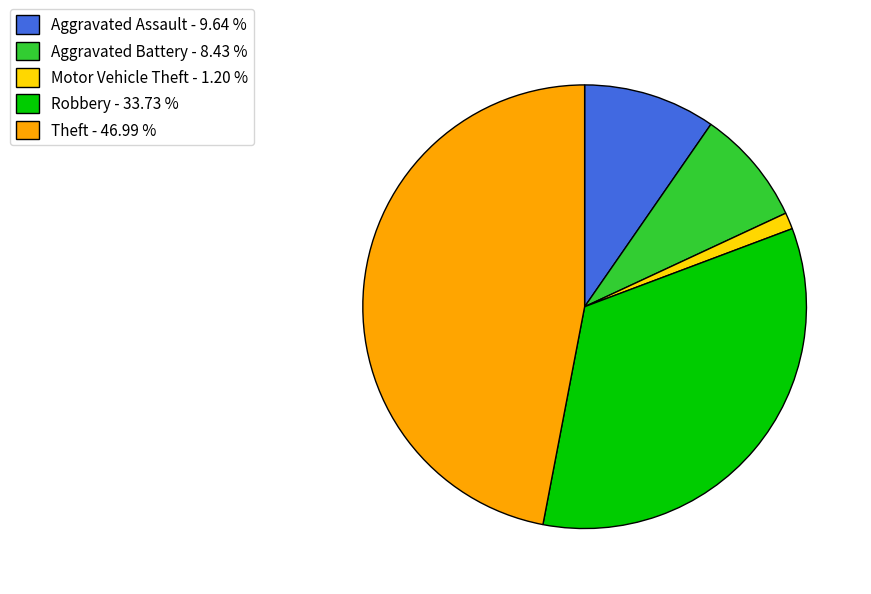

Rank the categories by value from highest to lowest.

Theft, Robbery, Aggravated Assault, Aggravated Battery, Motor Vehicle Theft